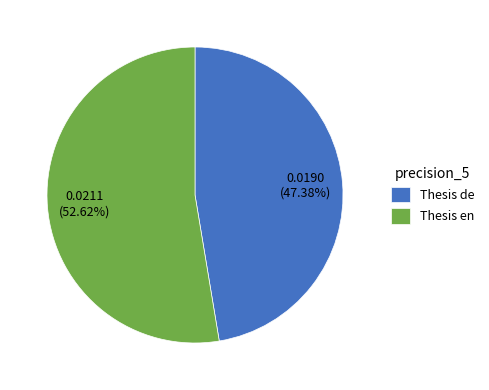

What is the largest slice in the pie chart?

Thesis en